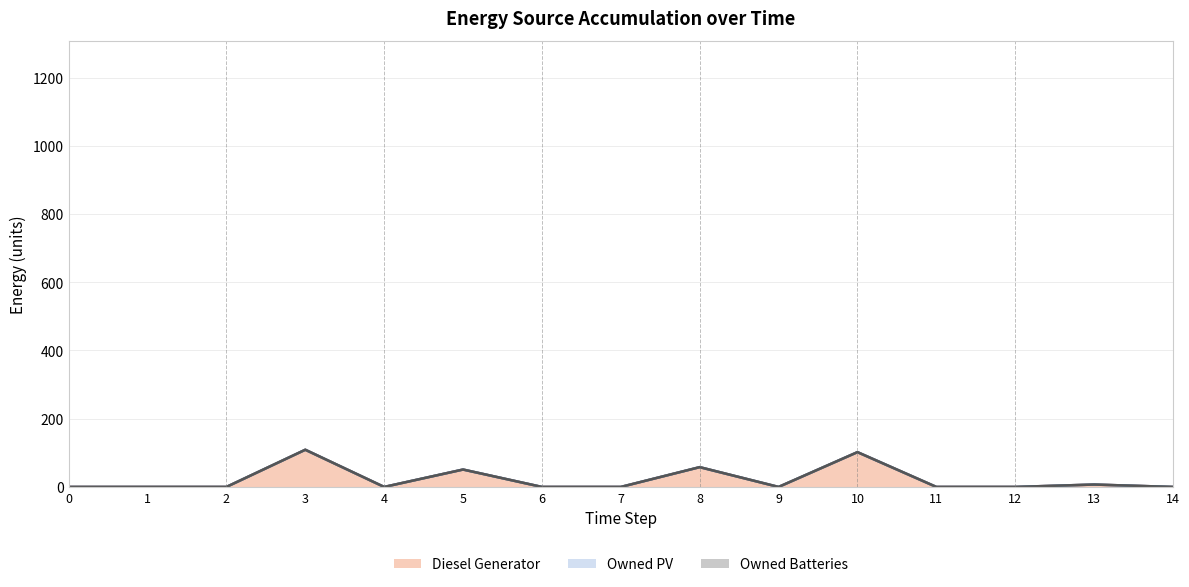

True or false: Owned Batteries (line) and Diesel Generator (line) intersect in this chart.

False